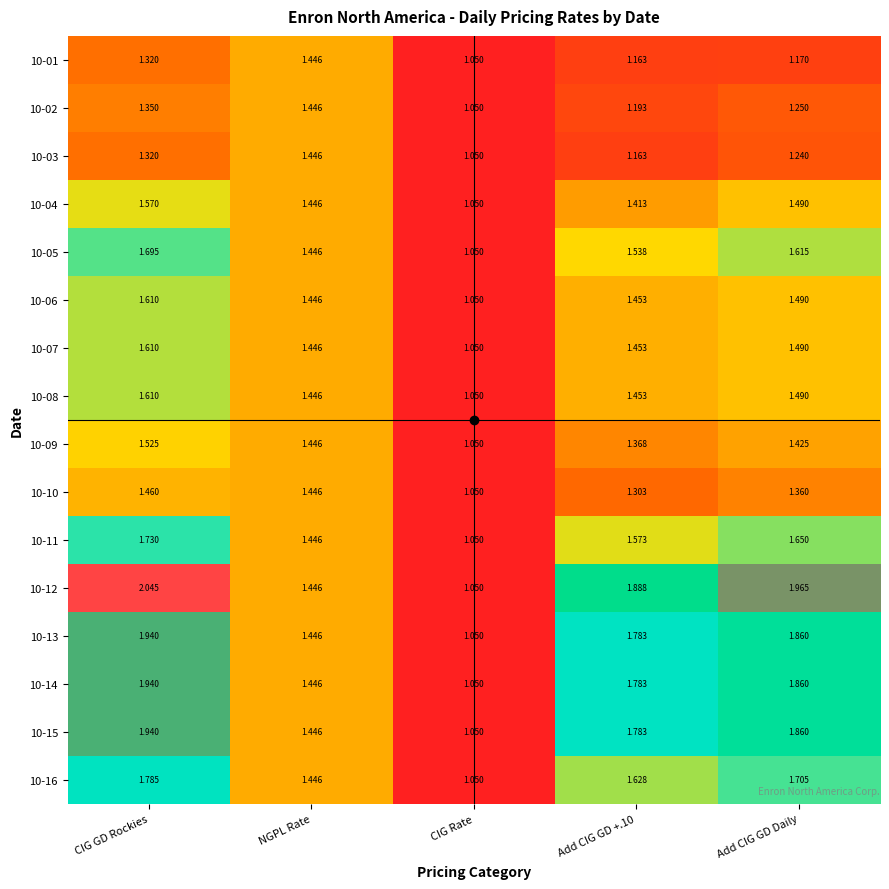

Which category has the highest value in the 10-01 series?

NGPL Rate